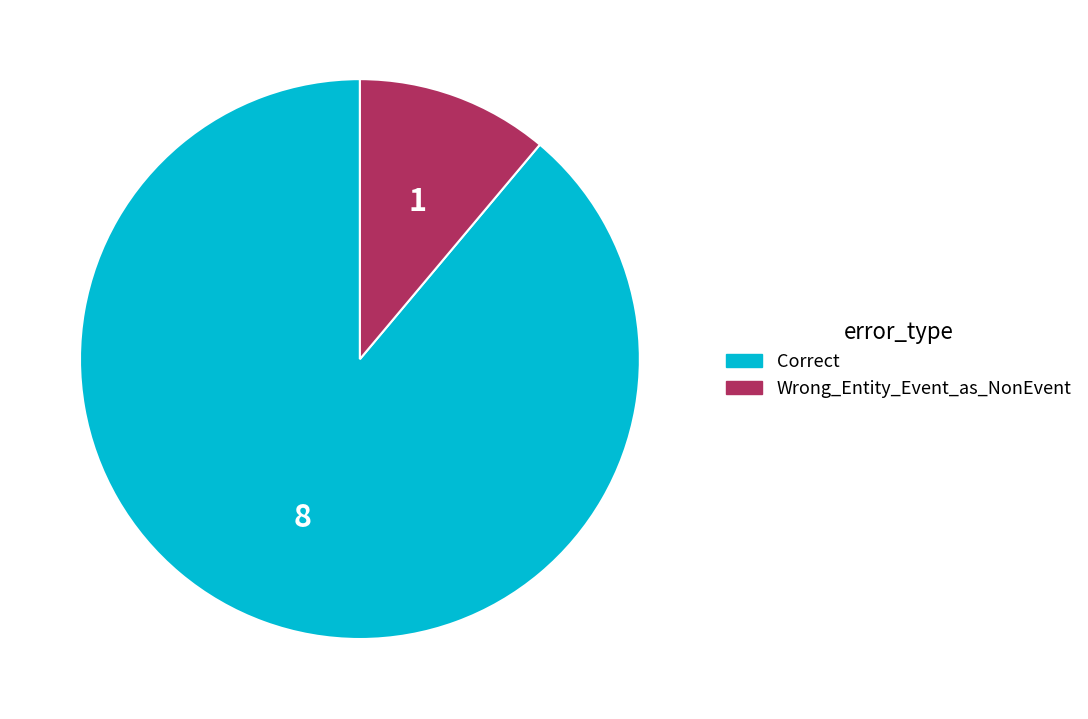

Is the sum of Wrong_Entity_Event_as_NonEvent and Correct greater than half?

Yes